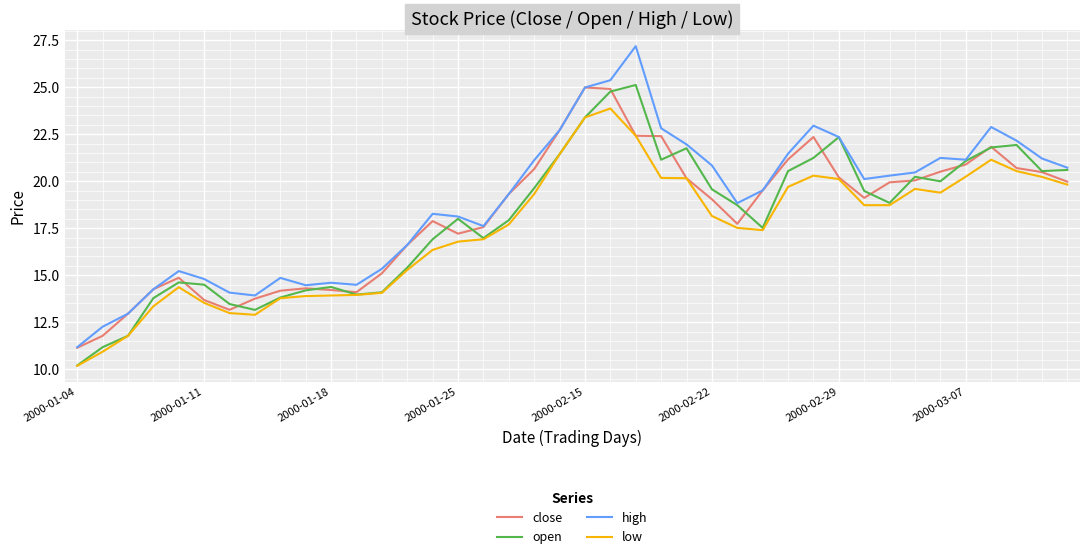

True or false: low and high intersect in this chart.

False